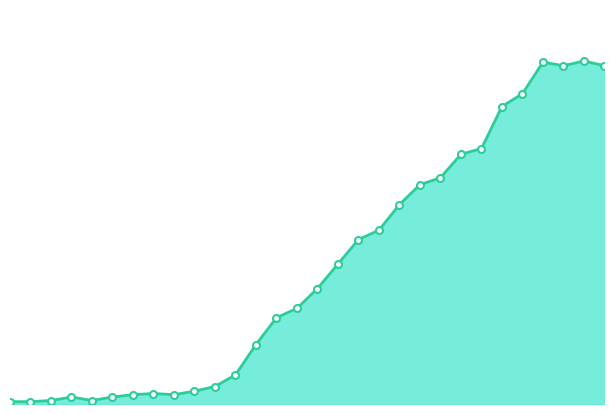

Does the chart have visible grid lines?

No